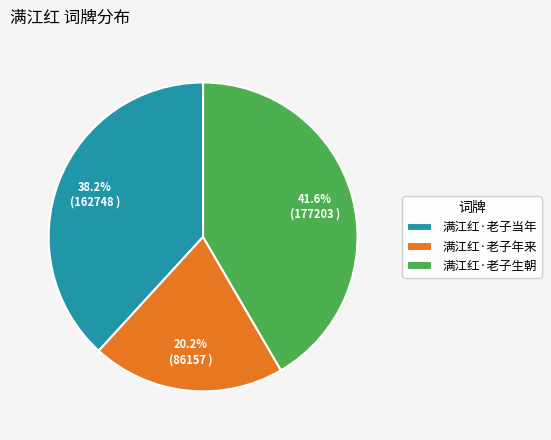

To the nearest percent, what is the combined percentage of 满江红·老子生朝 and 满江红·老子当年?

80%